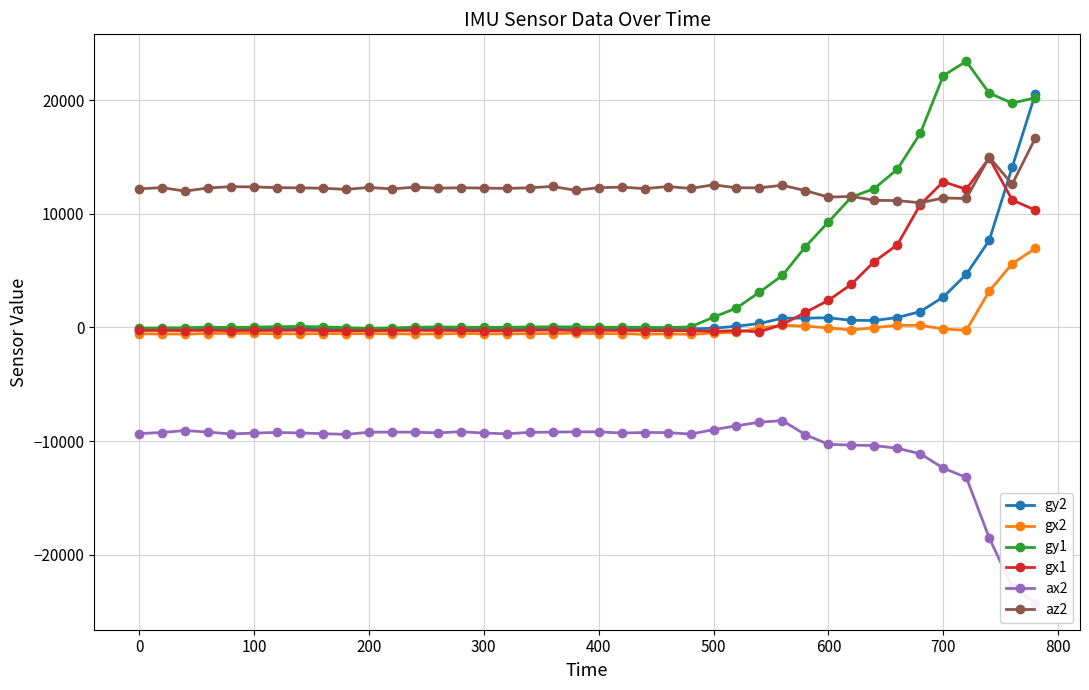

True or false: gy2 has more than 2 interior local peaks.

True